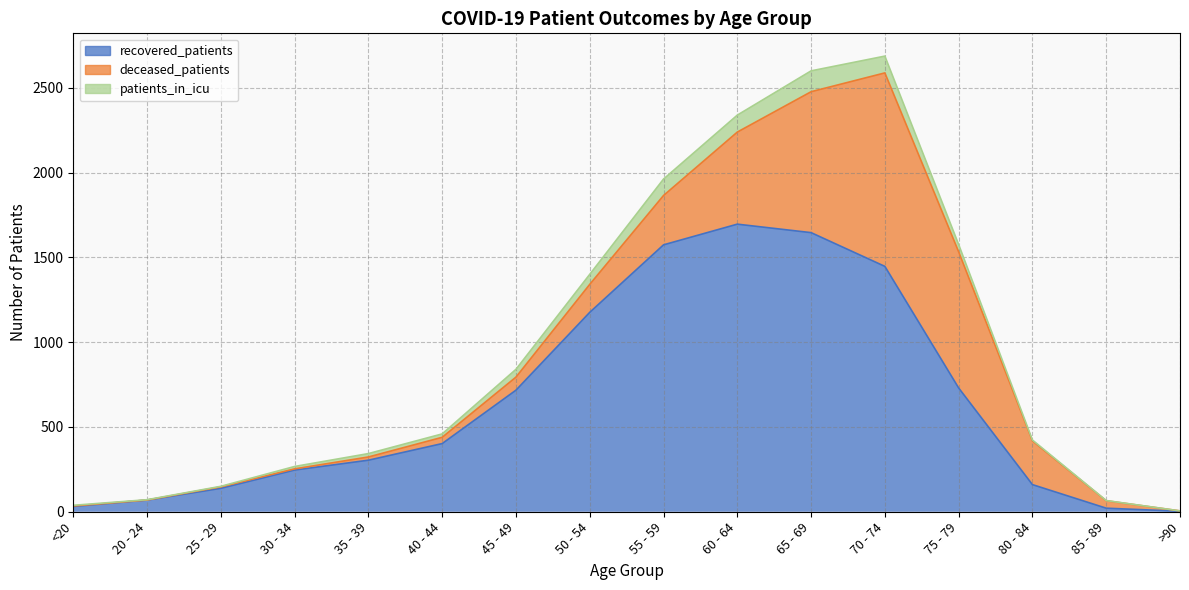

The patients_in_icu series shows 1 at 25 - 29. True or false?

False